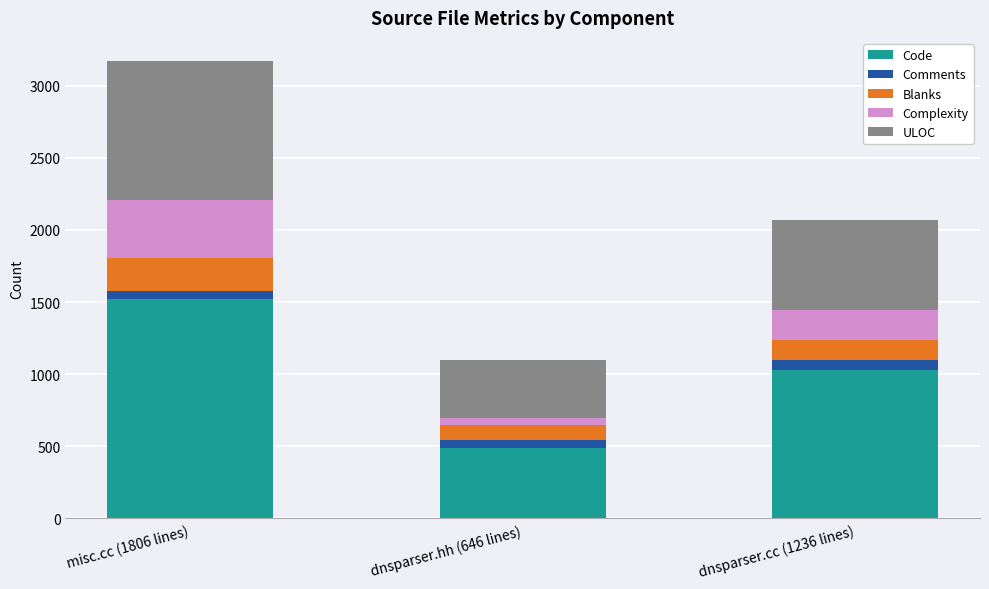

Reading left to right, transcribe the values for Code.

misc.cc (1806 lines)=1522	dnsparser.hh (646 lines)=491	dnsparser.cc (1236 lines)=1029